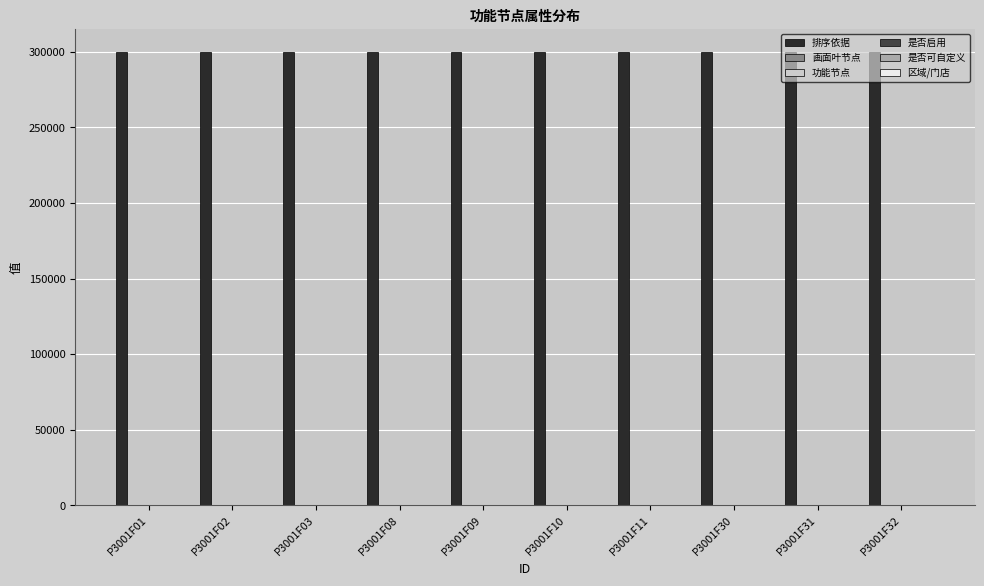

Does the chart contain stacked bars?

No